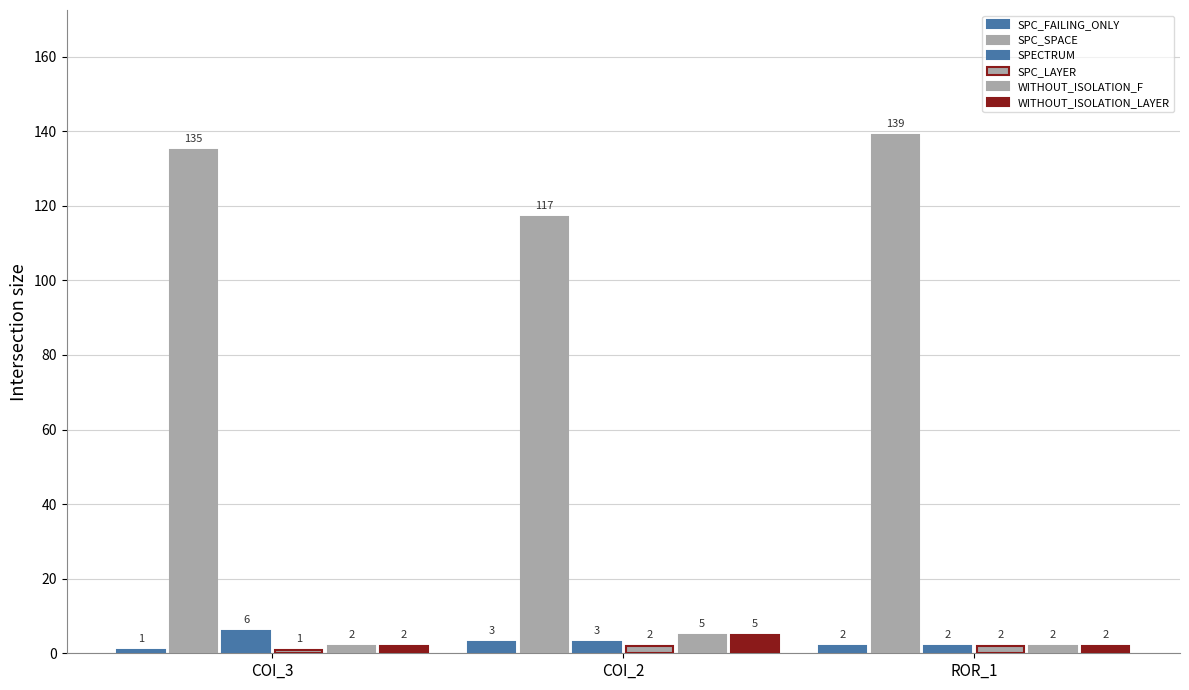

How many bars are there in total?

18